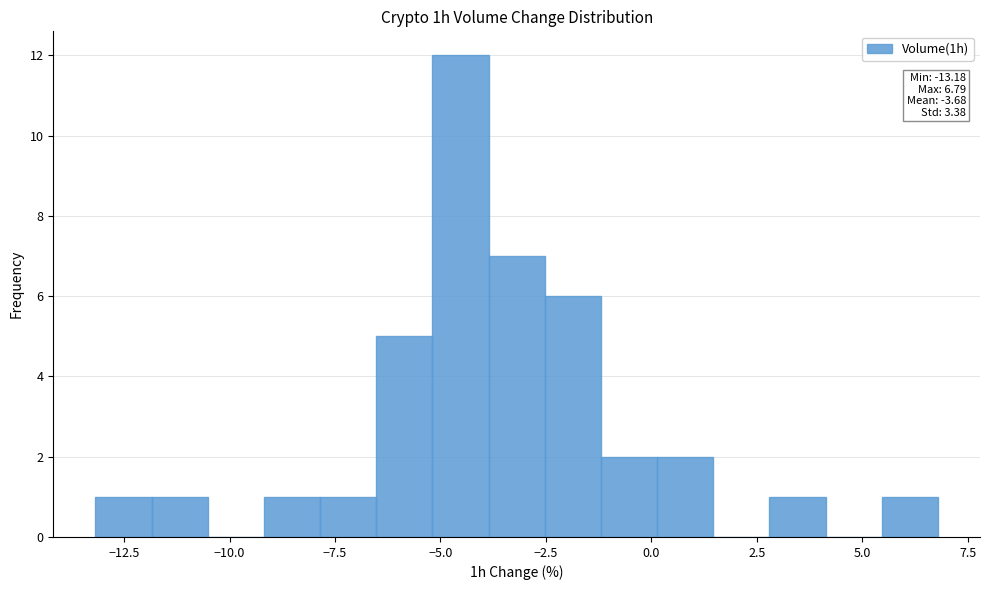

Around what value on the x-axis is the tallest bar? Give the approximate position of its centre, as read against the axis.

-4.5